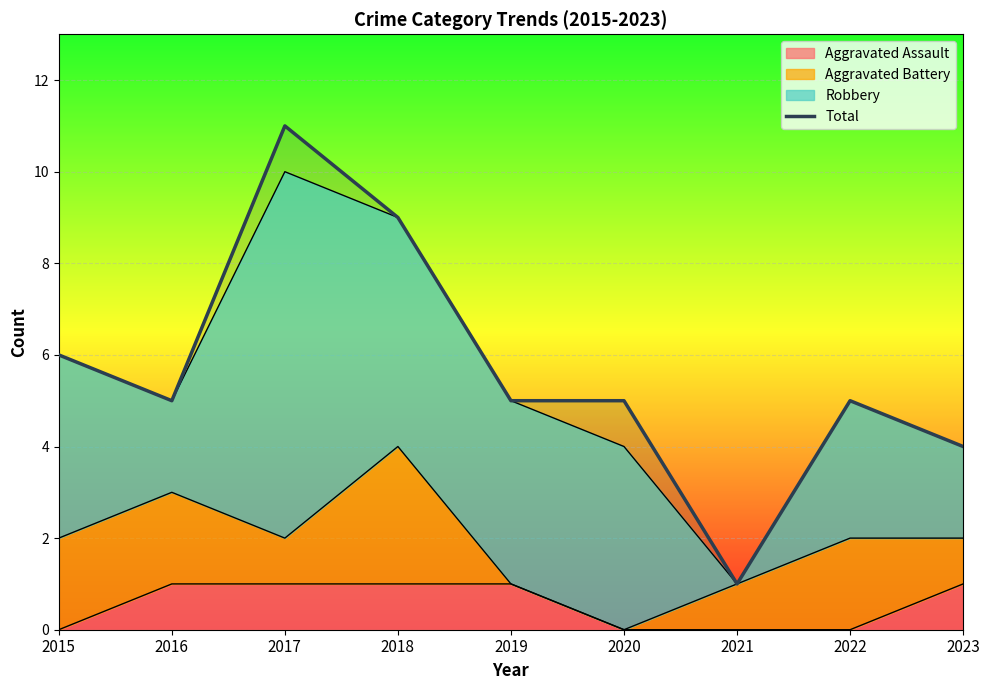

What is the difference between the second highest and minimum values?

8